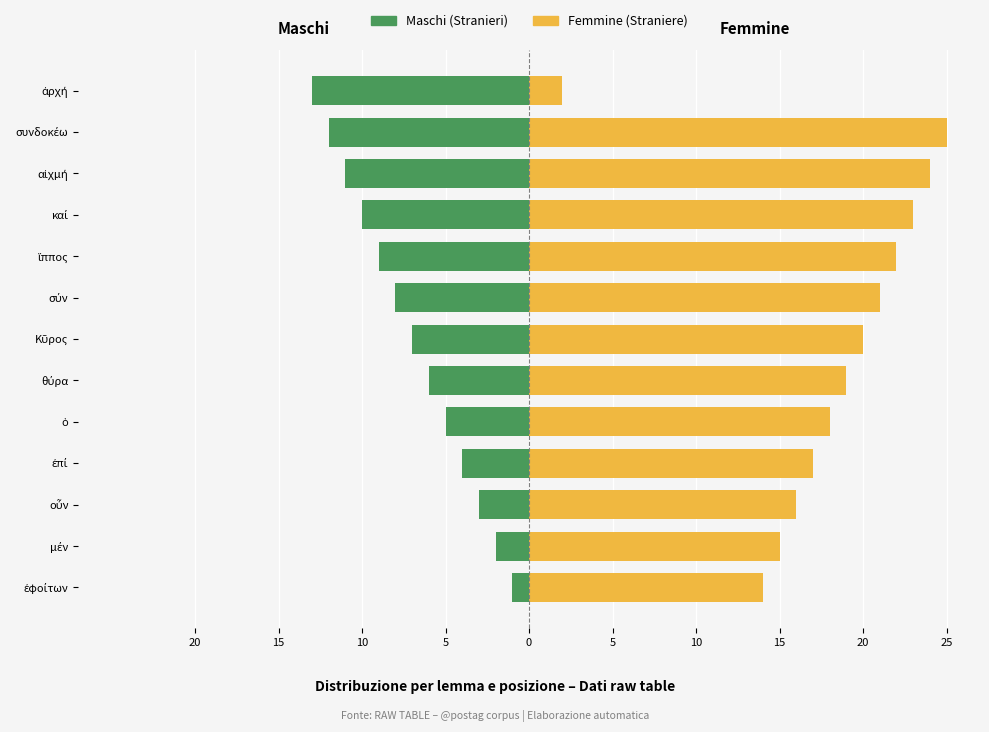

Are the bars horizontal?

Yes